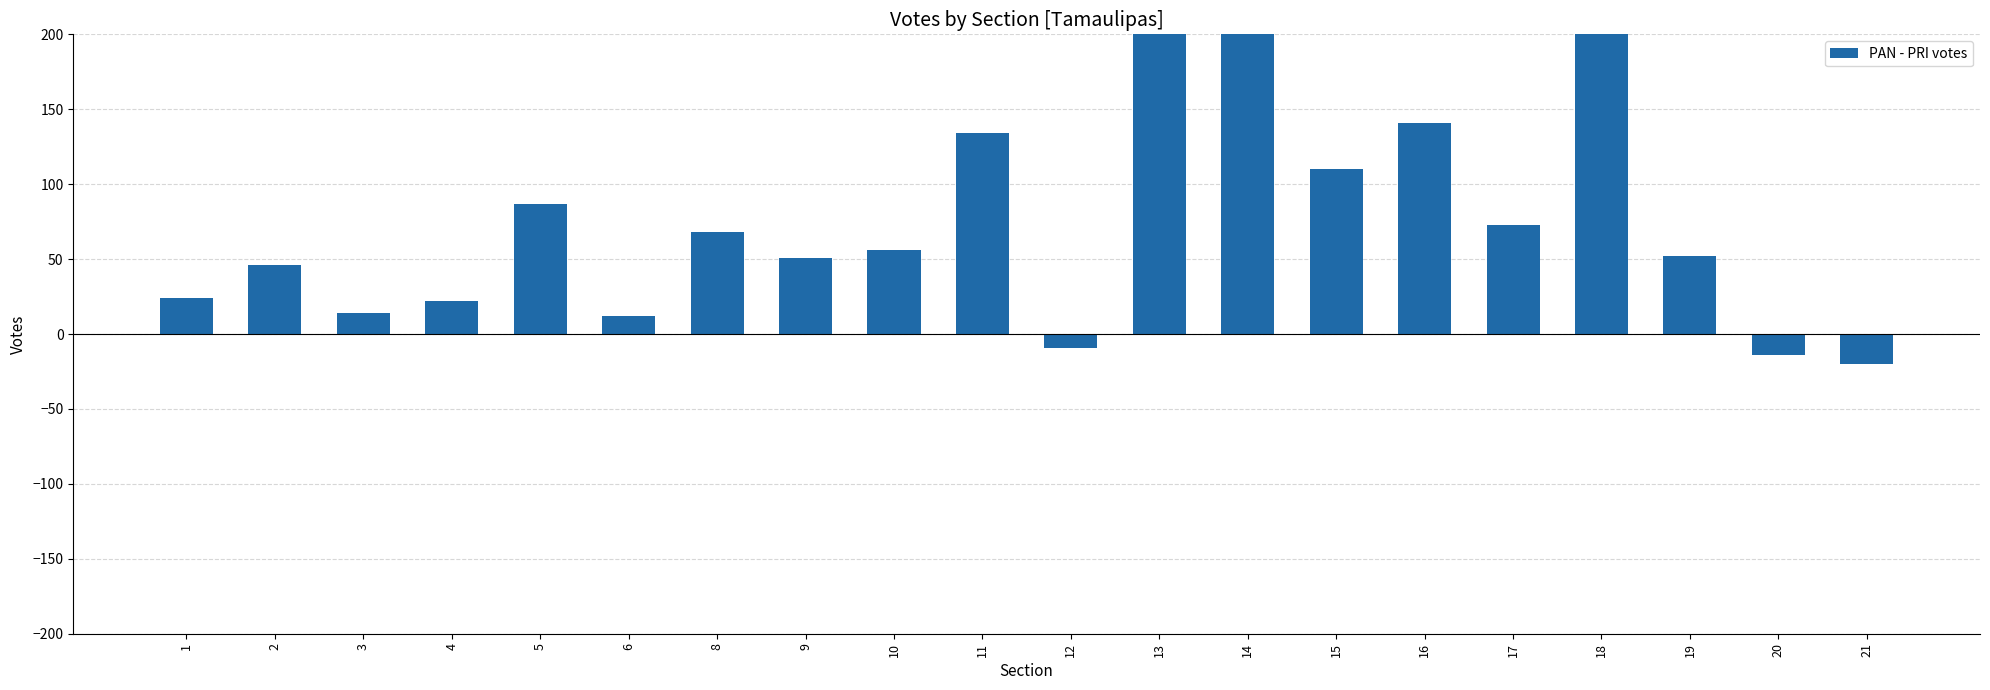

Does the chart contain stacked bars?

No